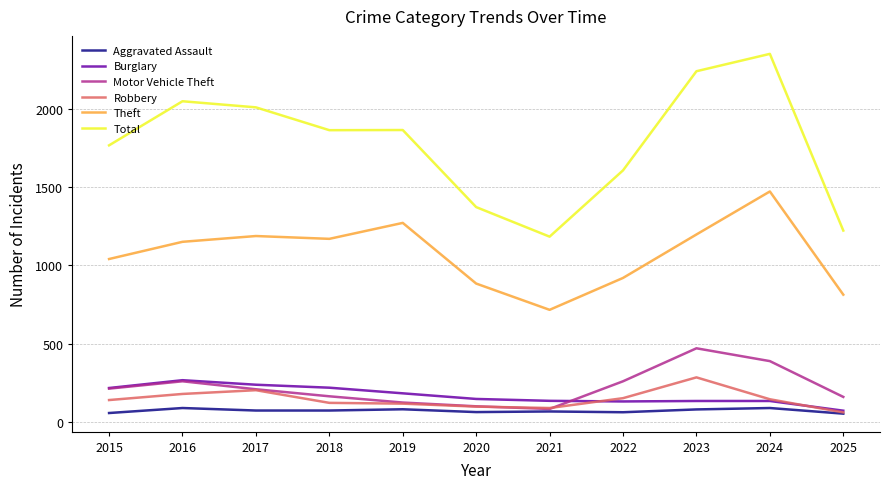

Which series has the widest spread of values?

Total